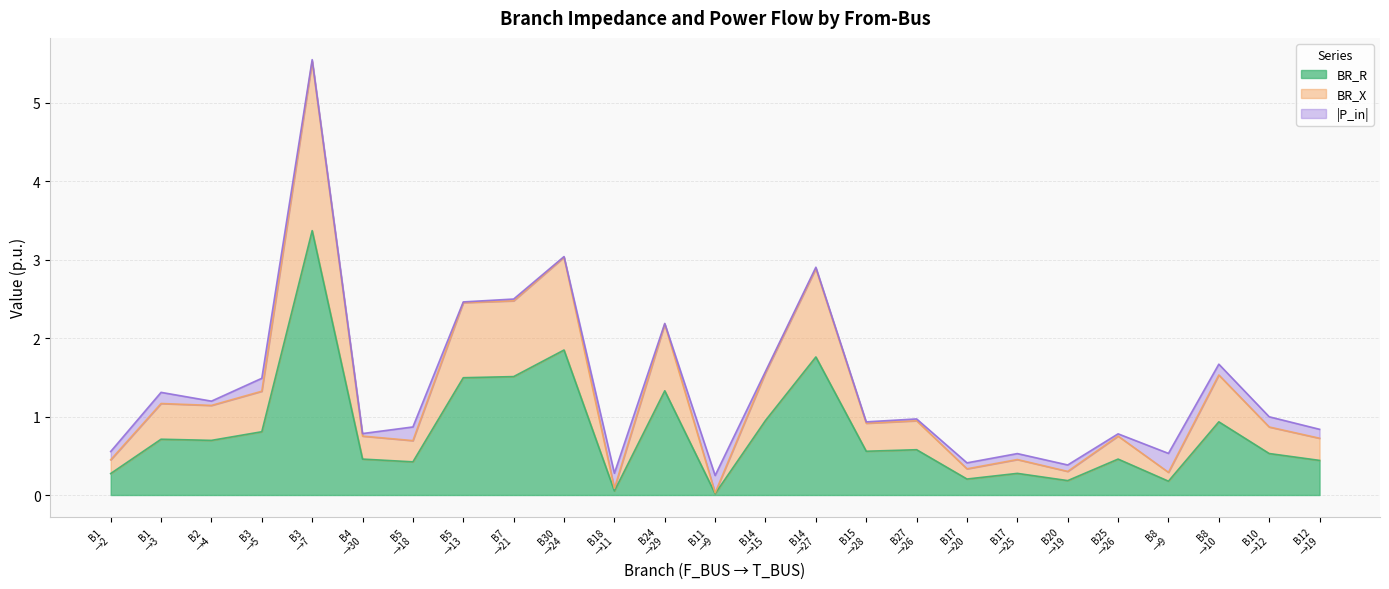

True or false: BR_X and BR_R intersect in this chart.

False